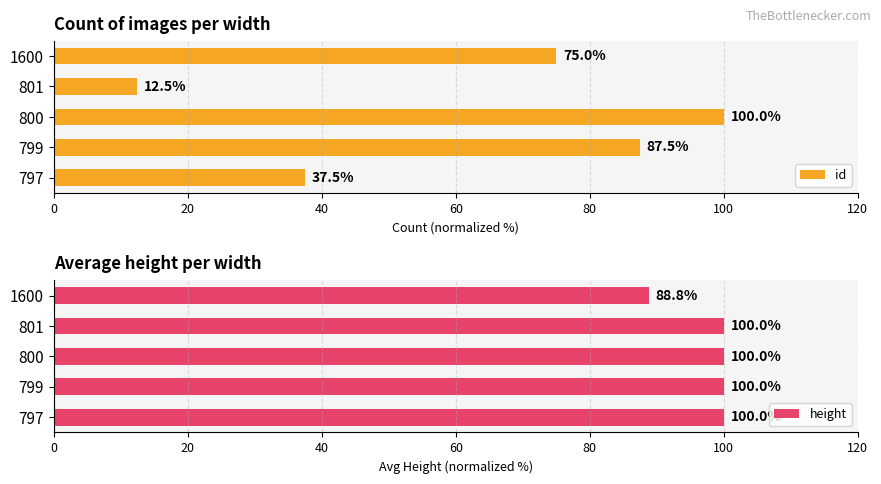

Rank the series by their average value, from highest to lowest.

height, id